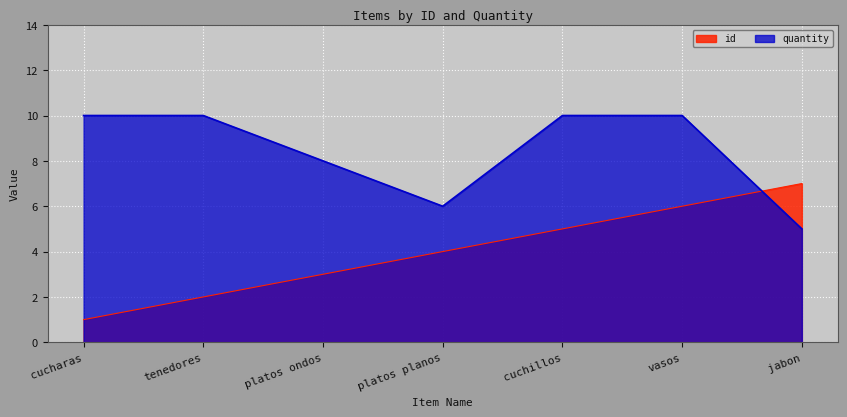

Between cucharas and vasos, which series saw the biggest shift?

id